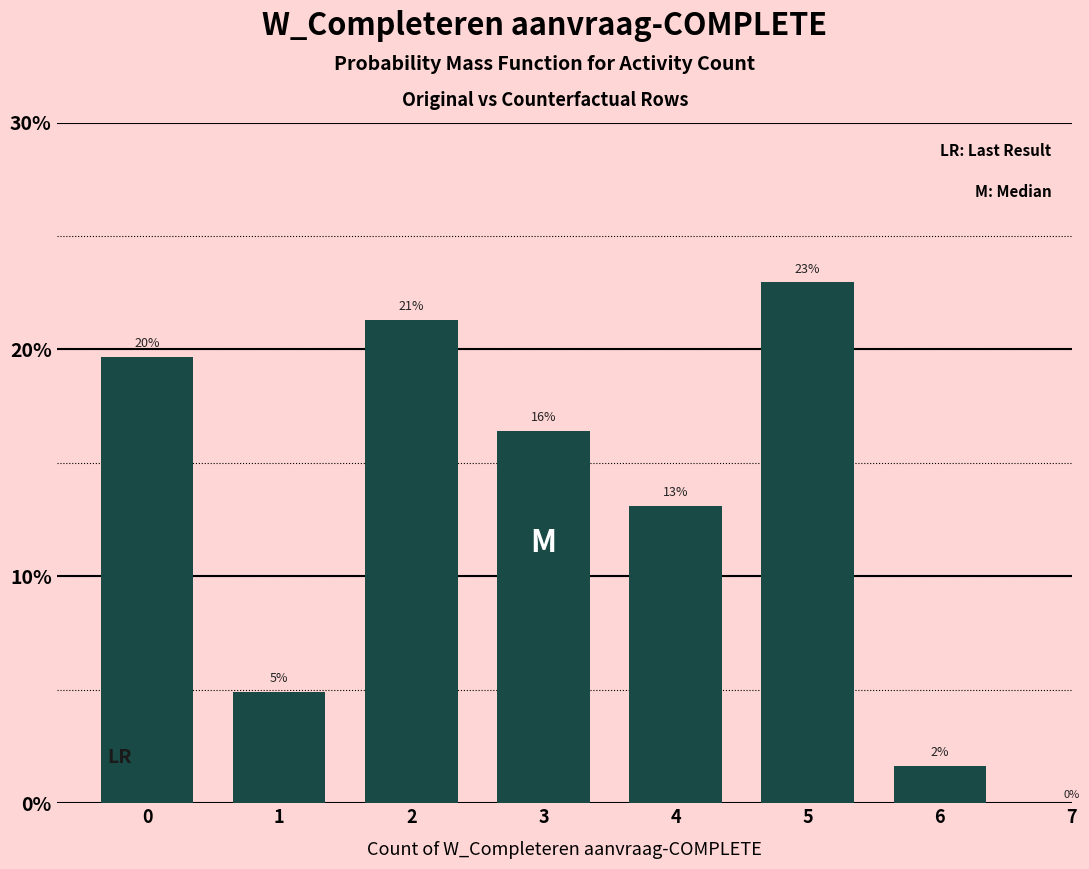

How many bars are there in total?

7